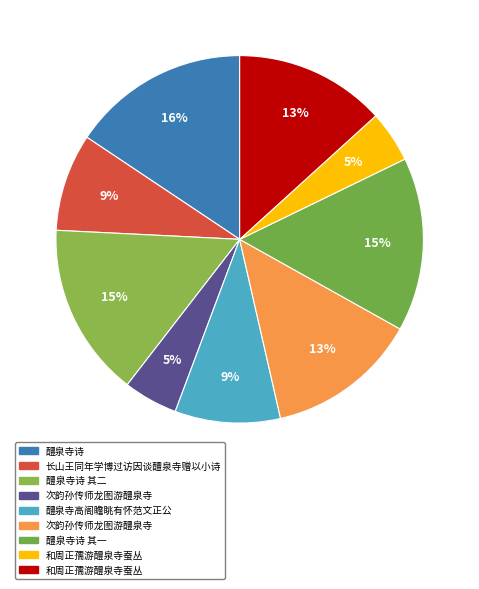

How many slices are in this pie chart?

9